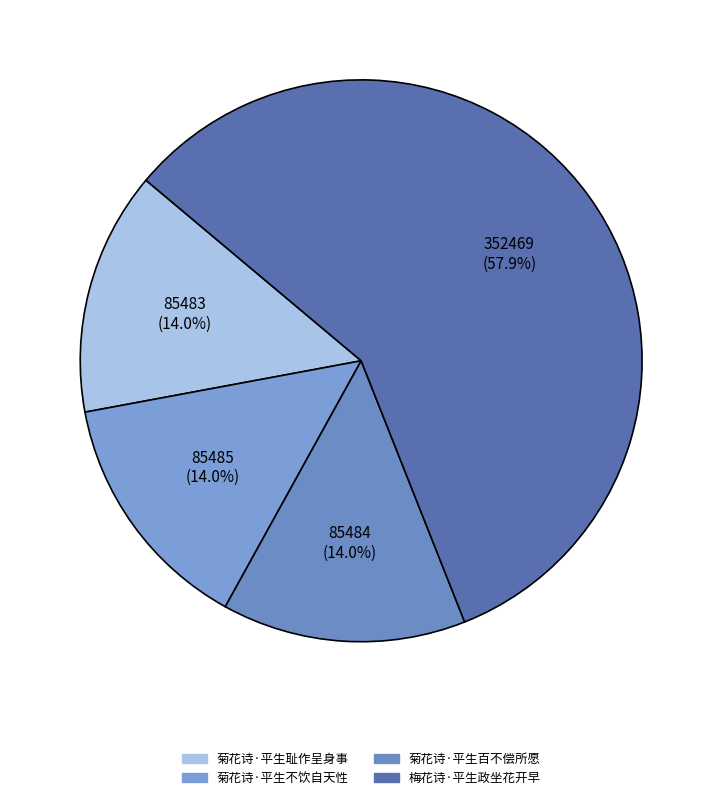

To the nearest percent, what portion does 菊花诗·平生耻作呈身事 represent?

14%